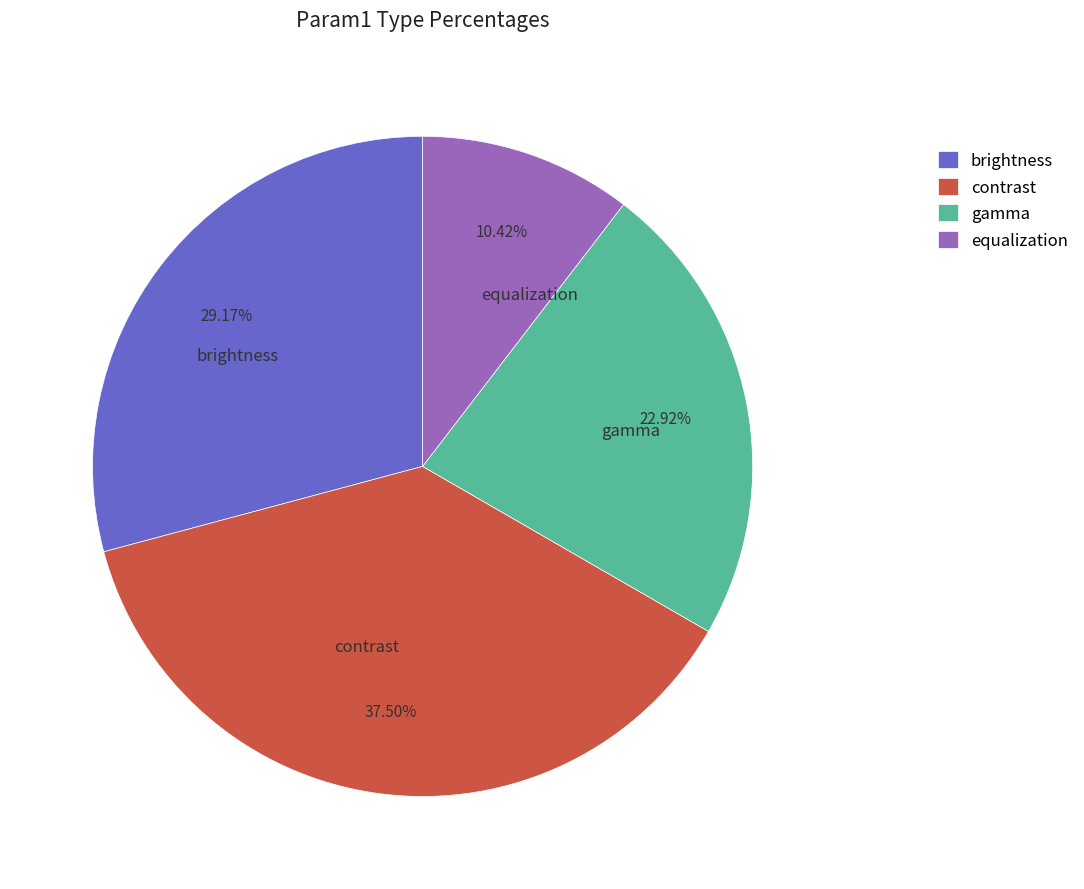

What percentage do contrast and brightness together represent?

66.7%